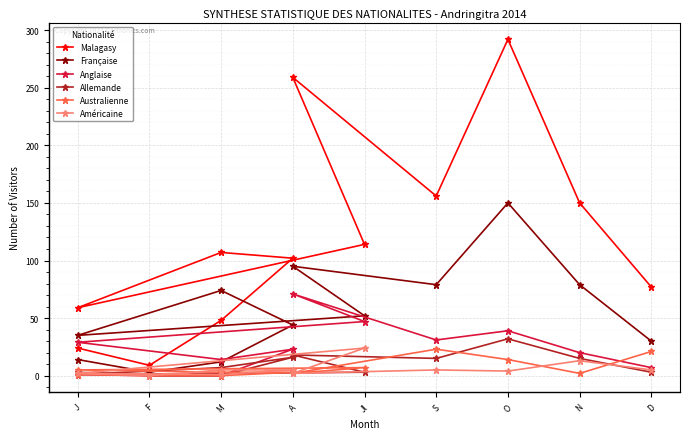

How many lines are shown in the chart?

6